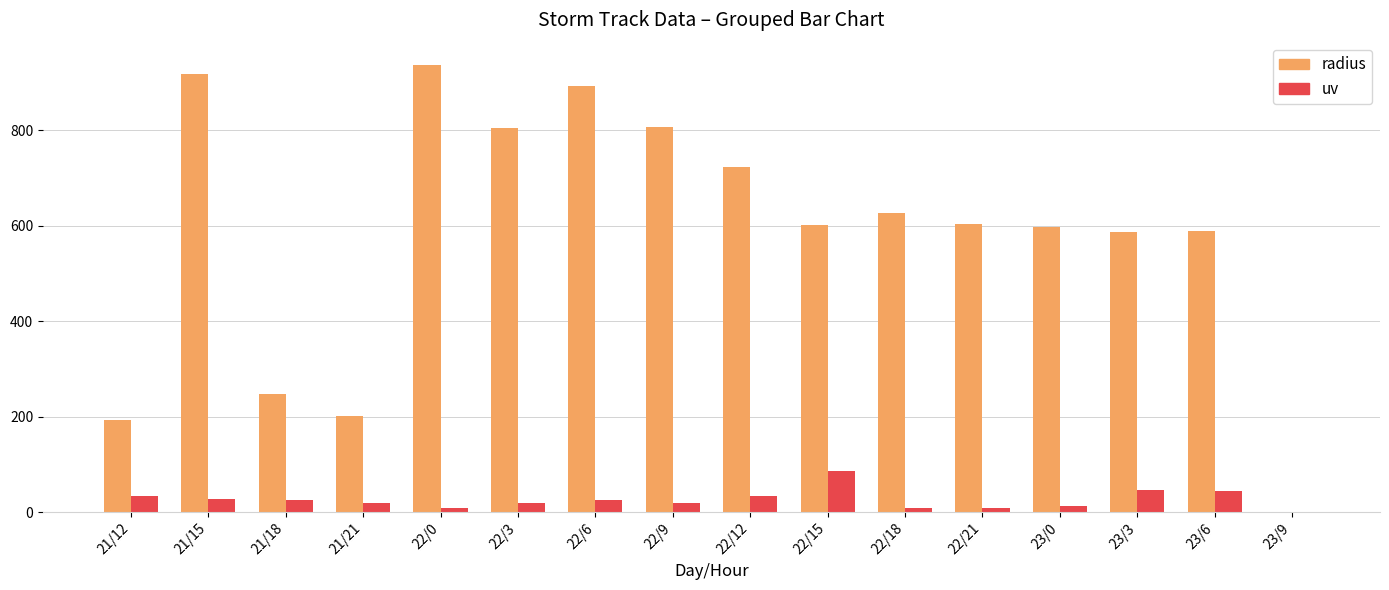

Between 22/6 and 22/9, which series saw the biggest shift?

radius